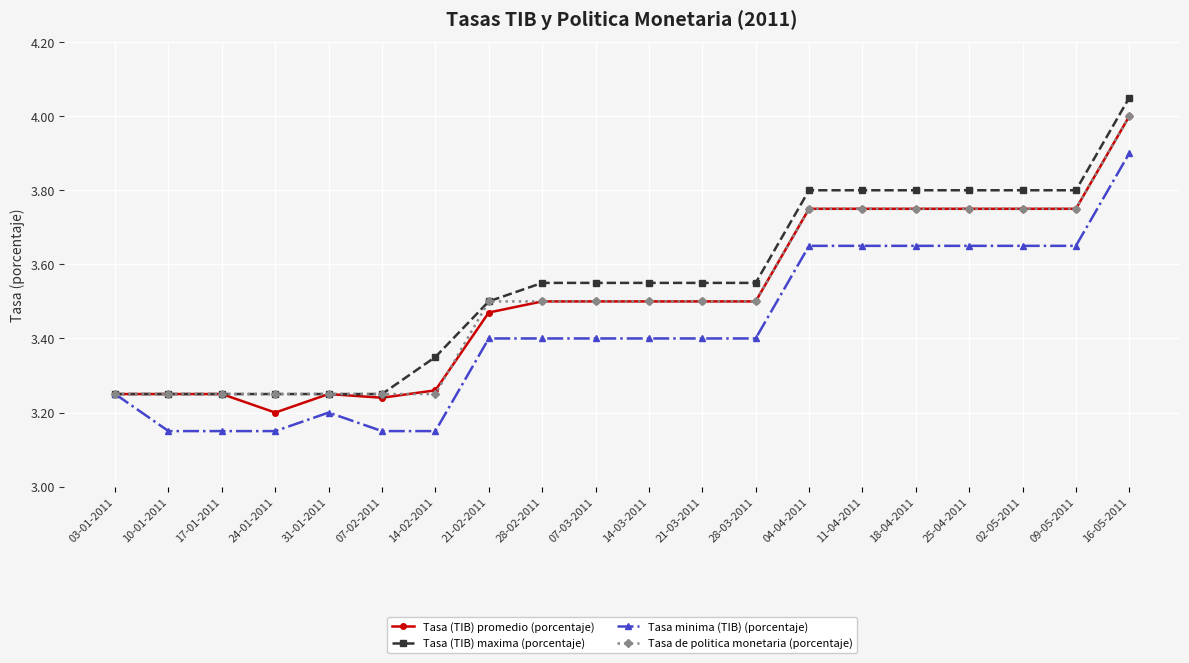

Is the value of Tasa minima (TIB) (porcentaje) at 16-05-2011 greater than the value of Tasa (TIB) maxima (porcentaje) at 11-04-2011?

Yes